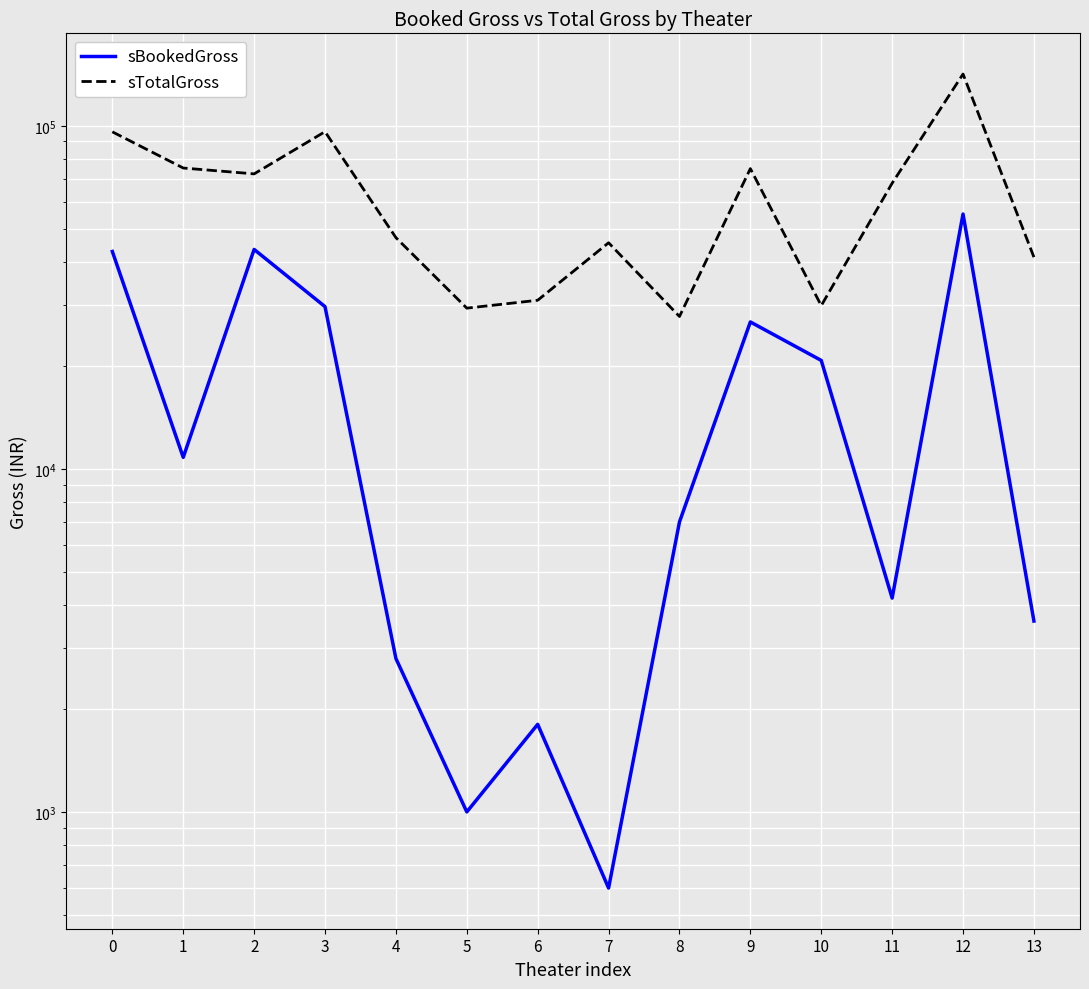

At which label is sTotalGross closest to 84650?

1